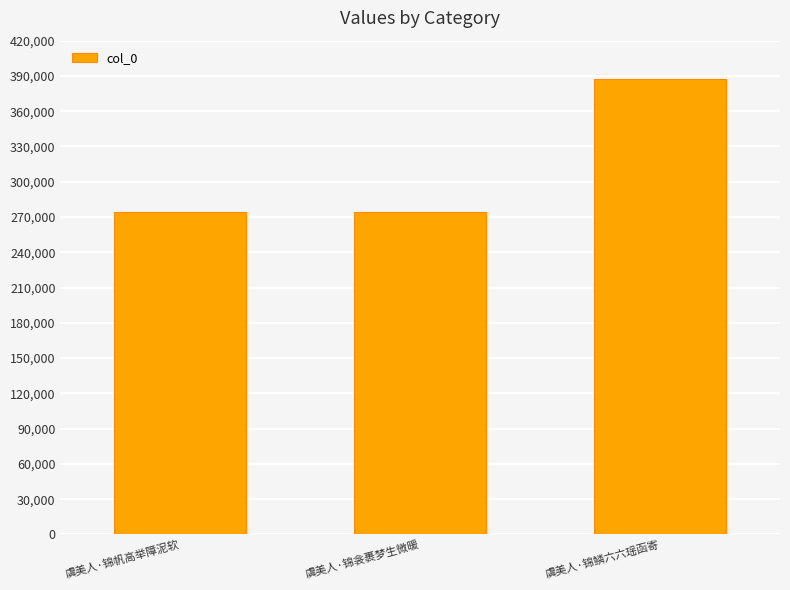

What is the sum of all values?

935458